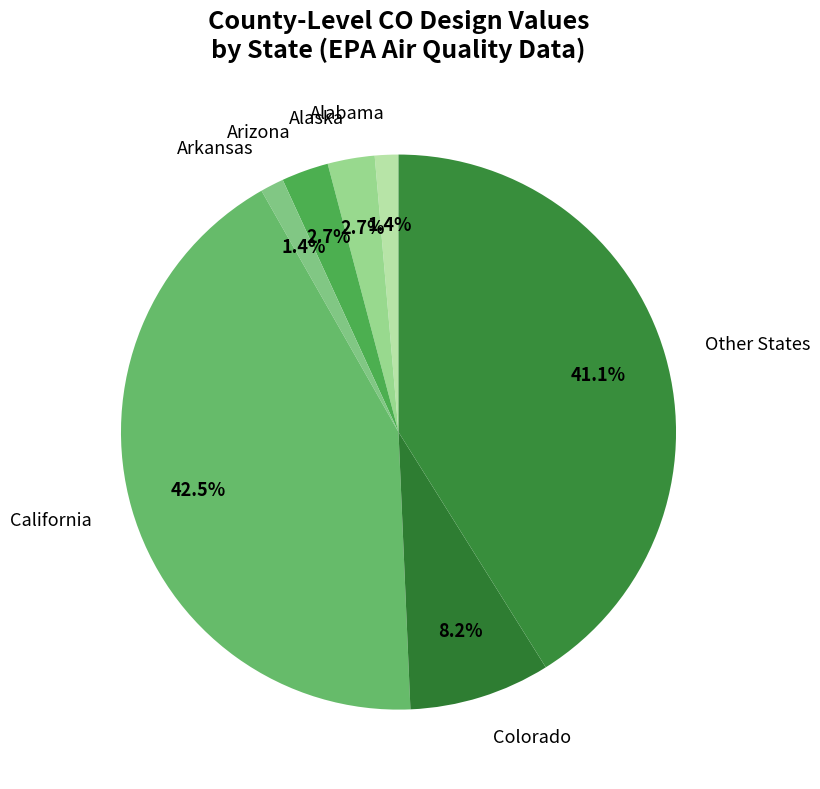

Does Alaska represent more than half of the total?

No